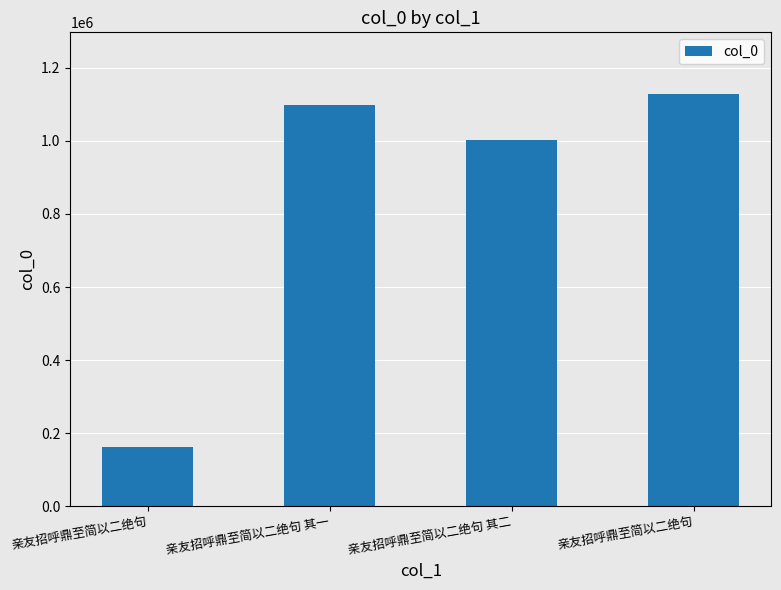

What is the value of the 2nd bar from the left?

1097016